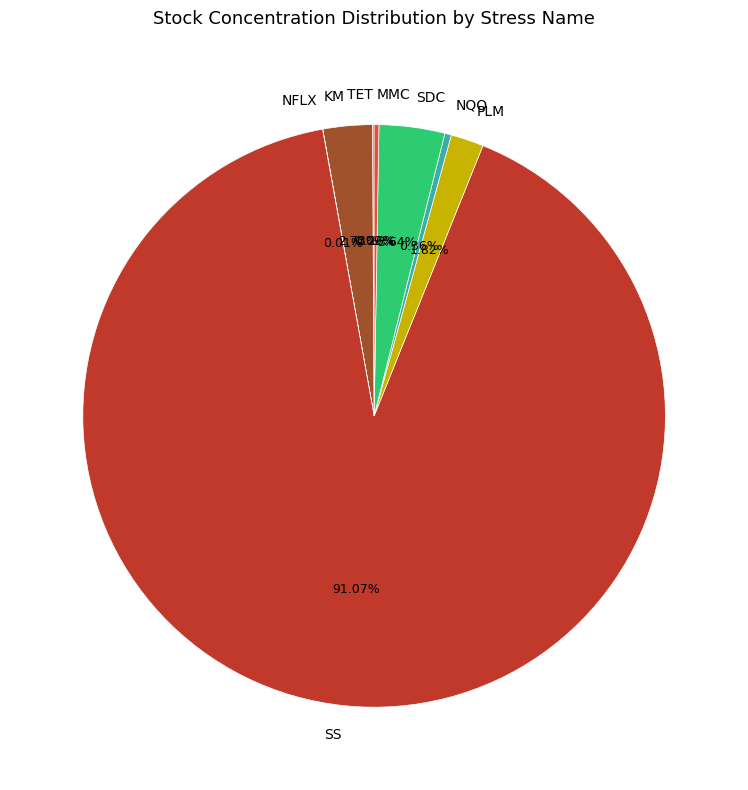

What portion of the pie excludes PLM?

98.2%